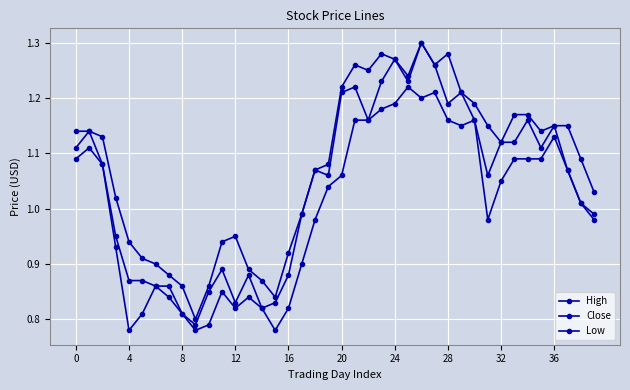

What is the difference between the maximum and minimum values in the Close series?

0.5